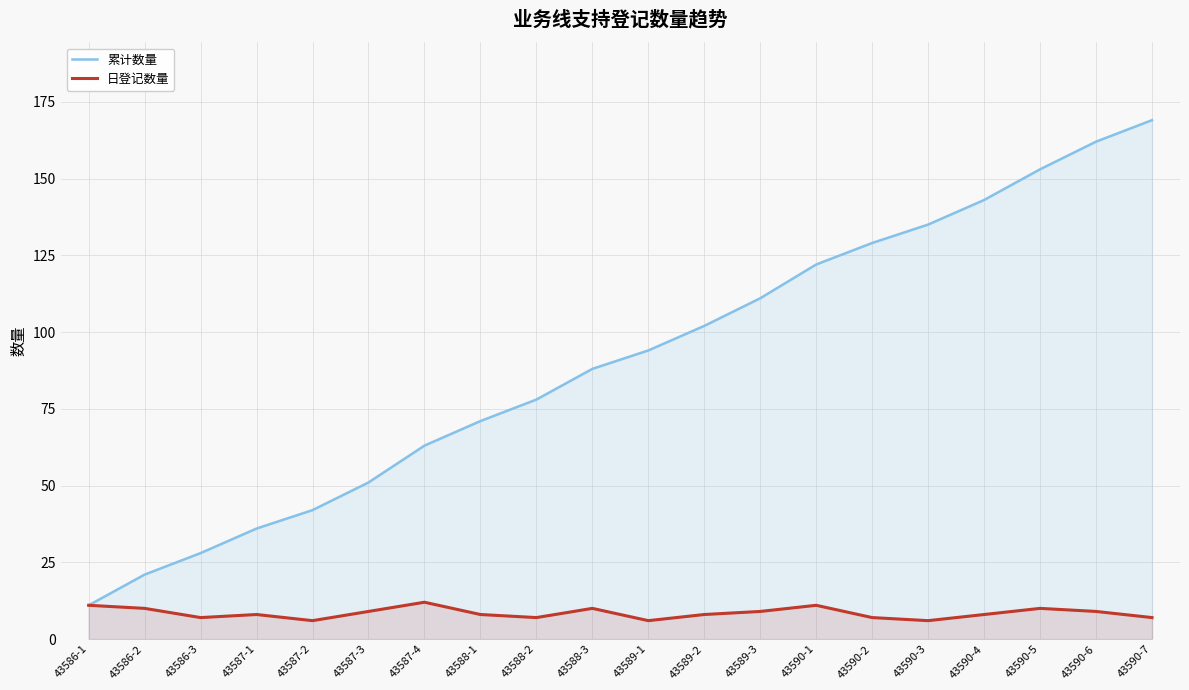

What is the minimum value shown in the chart?

6